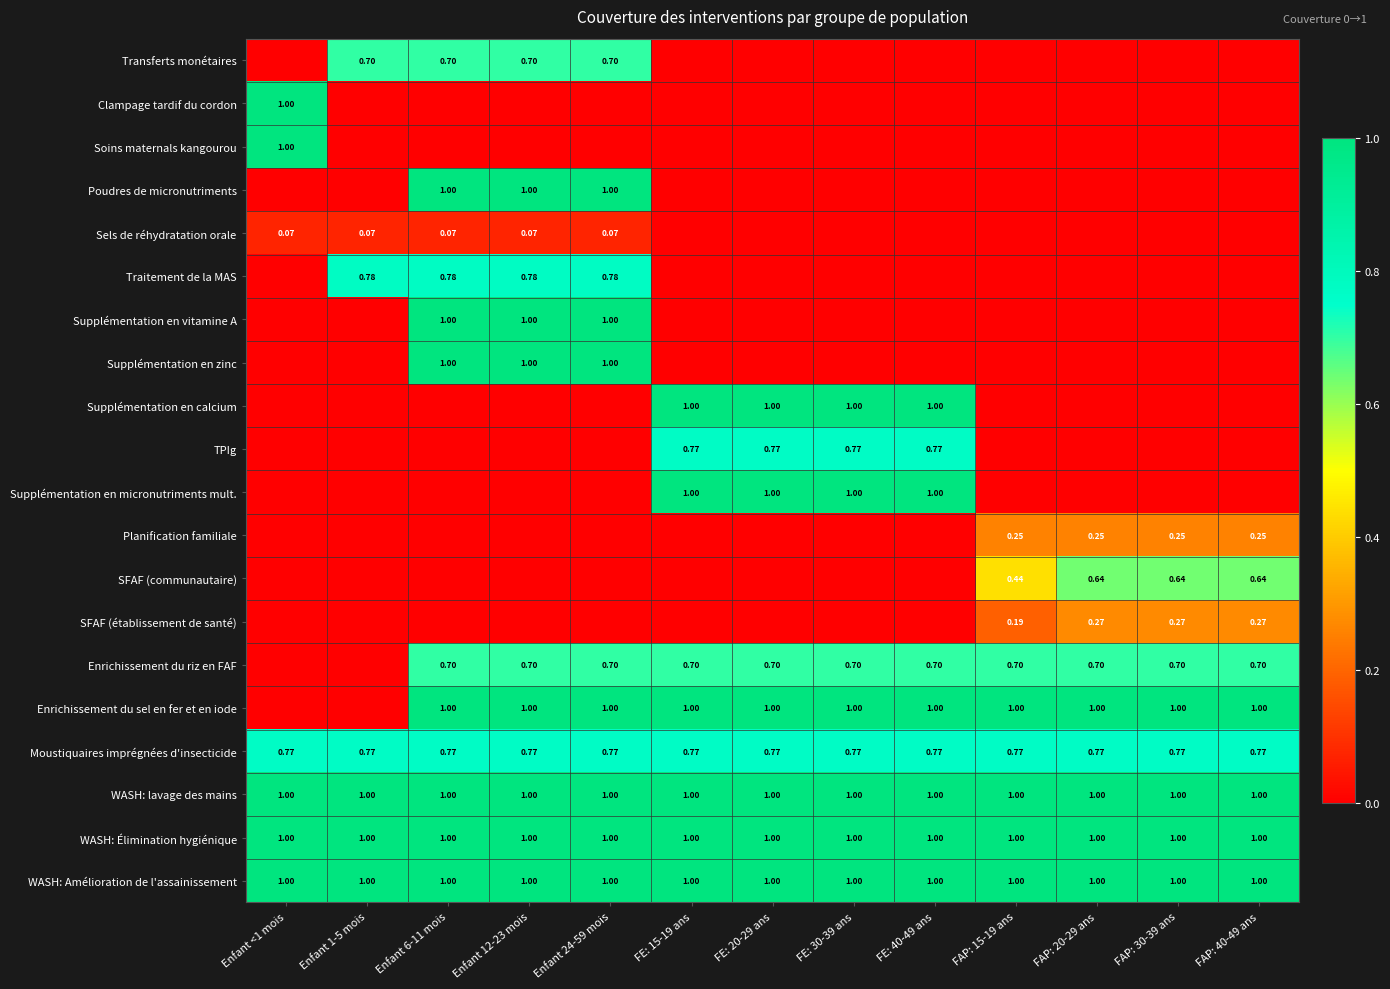

Is the value of Sels de réhydratation orale at Enfant 1-5 mois greater than the value of Enrichissement du sel en fer et en iode at Enfant 24-59 mois?

No